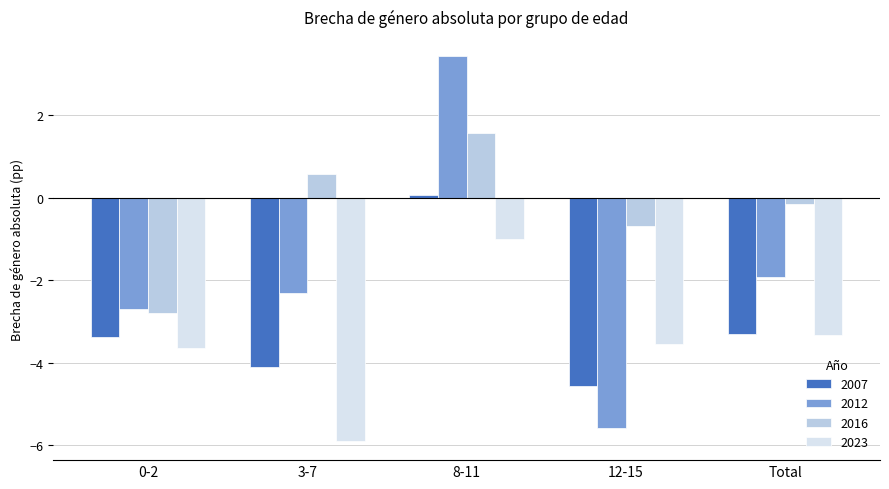

Which series has the largest range (max minus min)?

2012